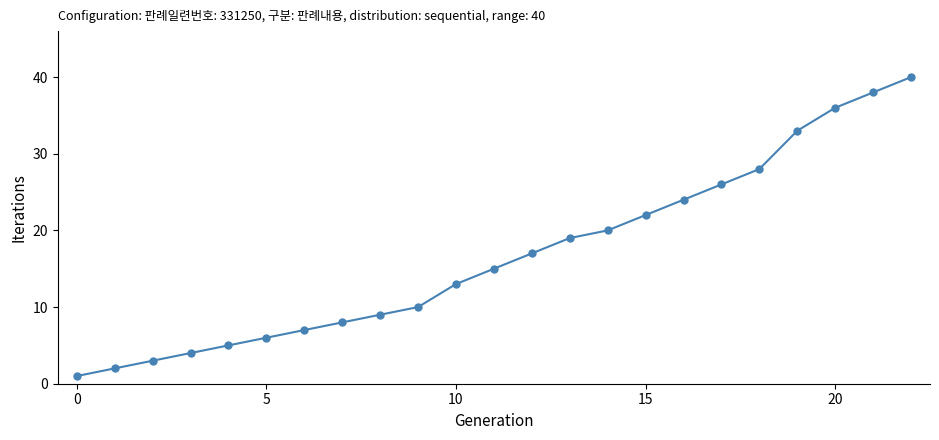

What is the maximum value shown in the chart?

40